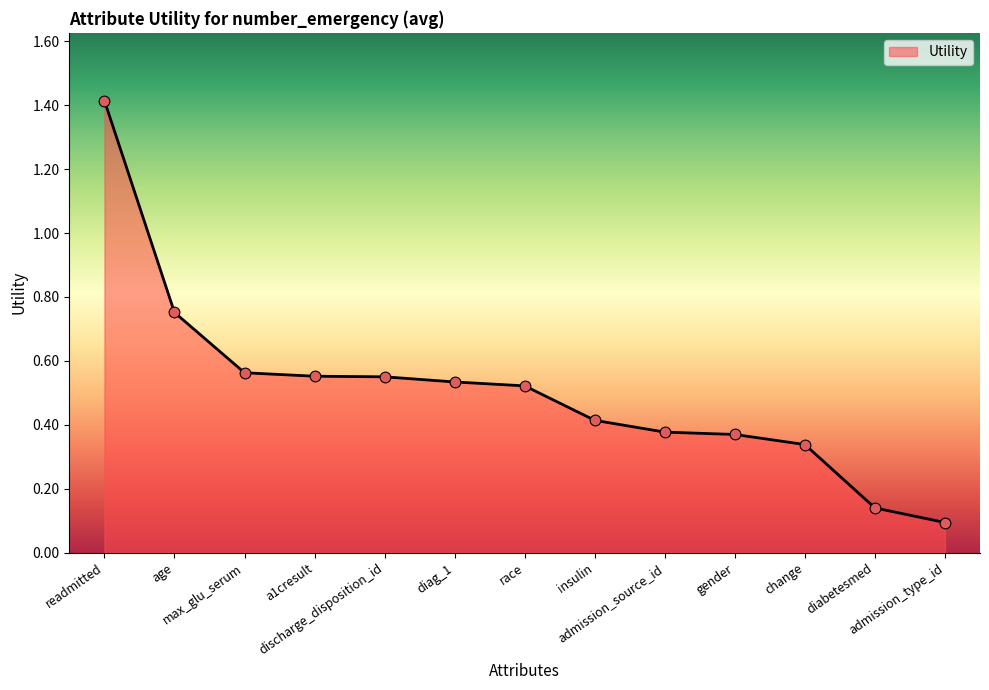

Between change and discharge_disposition_id, which is larger?

discharge_disposition_id